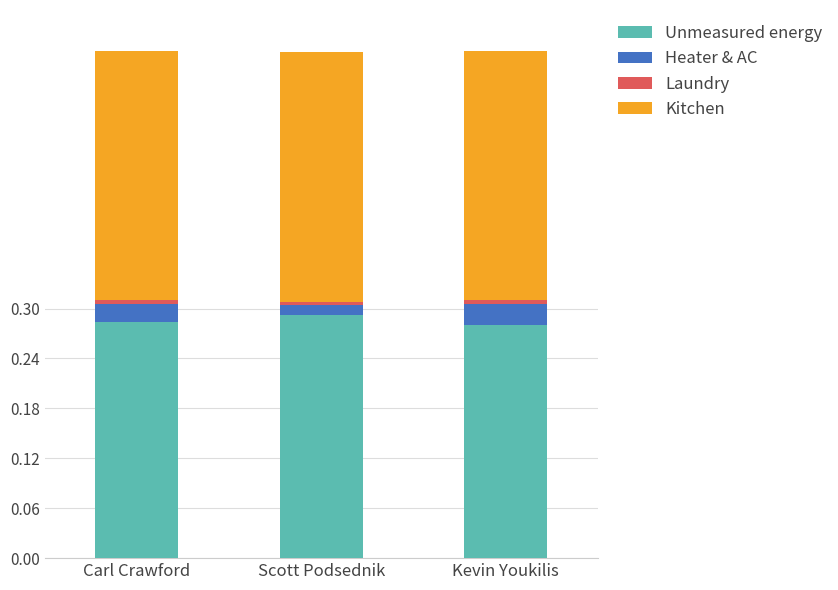

The Unmeasured energy series shows 0.3 at Carl Crawford. True or false?

True